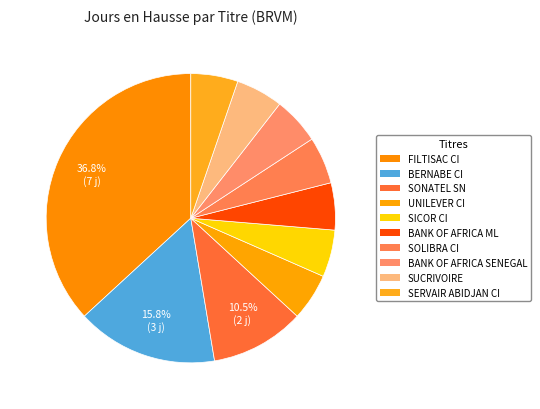

To the nearest percent, what is the combined percentage of SONATEL SN and UNILEVER CI?

16%